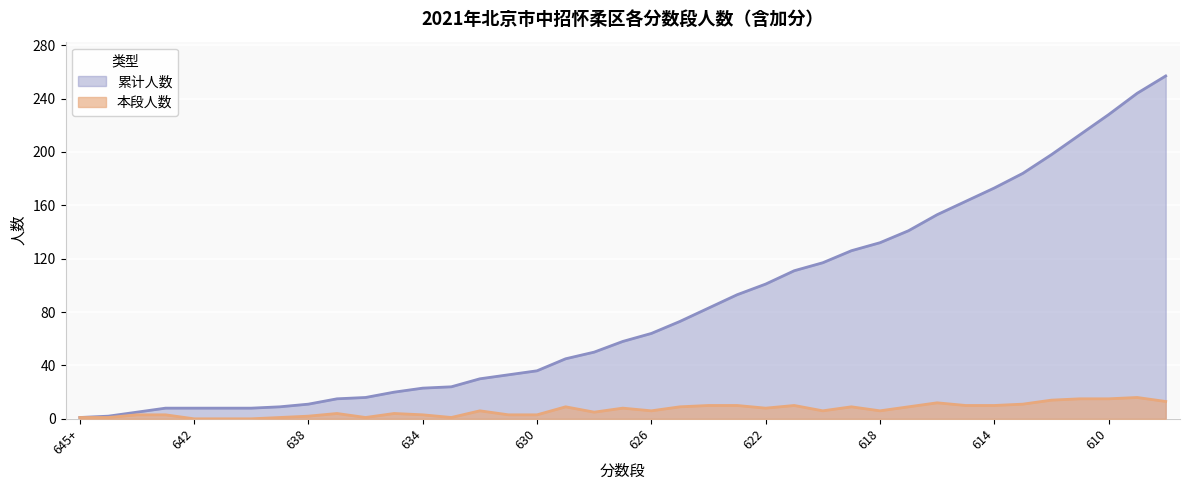

What is the label of the 28th point from the right?

635